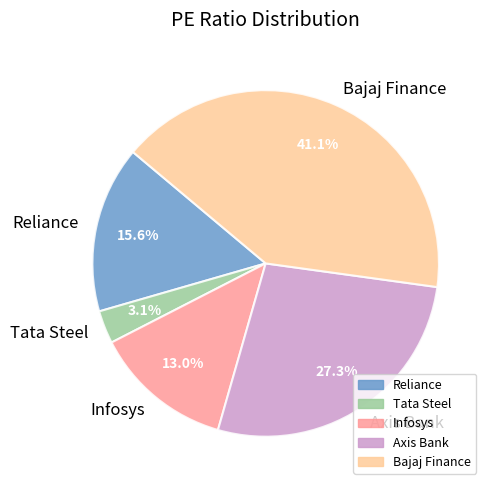

Which category has the smallest portion of the pie?

Tata Steel